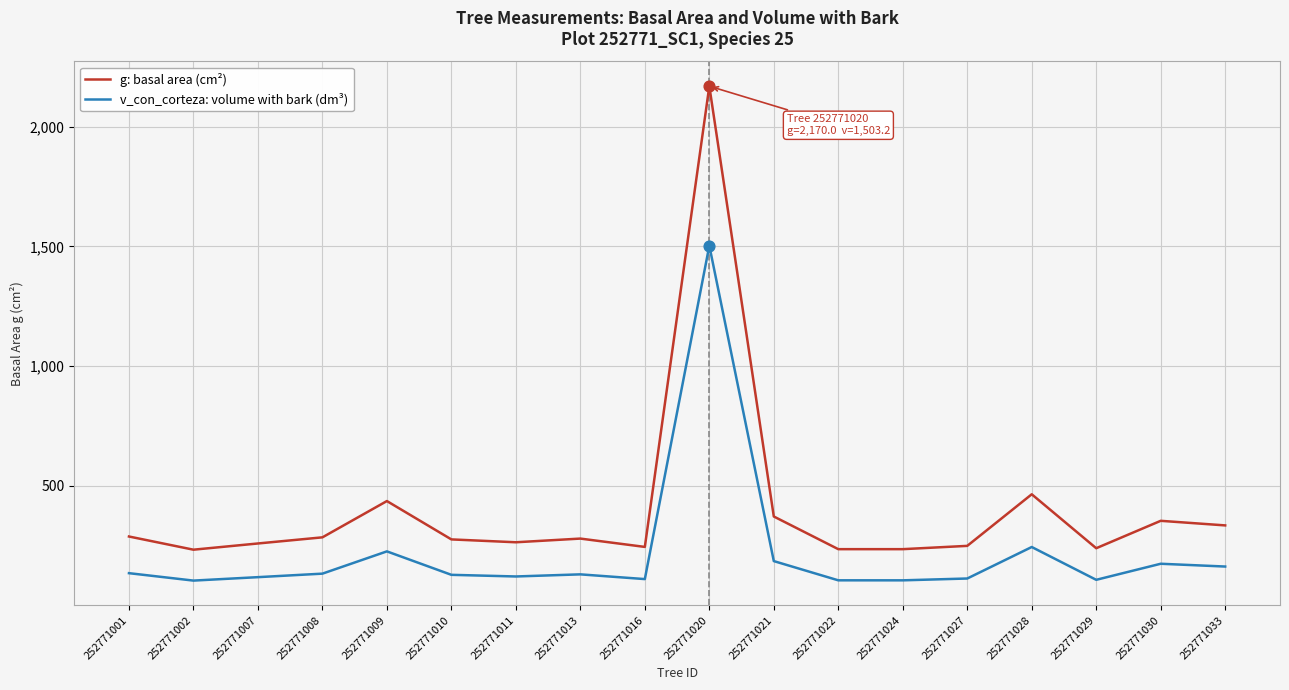

Which series has the largest range (max minus min)?

g: basal area (cm²)